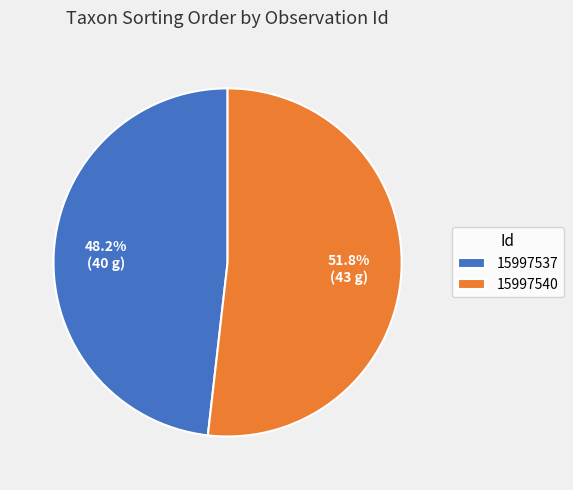

How many segments does this pie chart have?

2